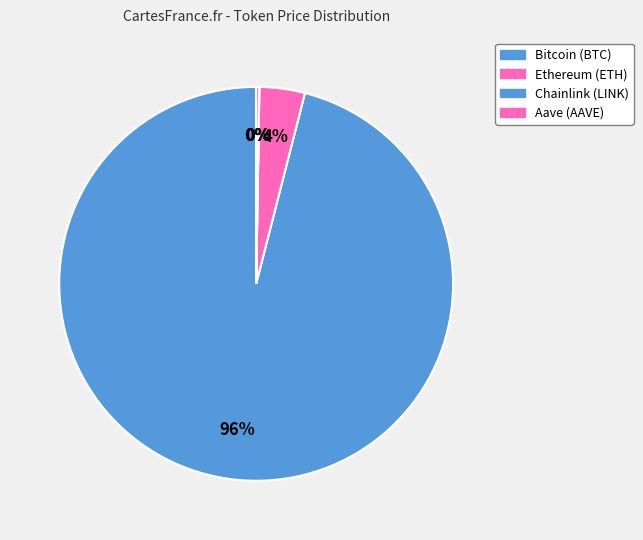

Which has a higher value, Ethereum or Chainlink?

Ethereum